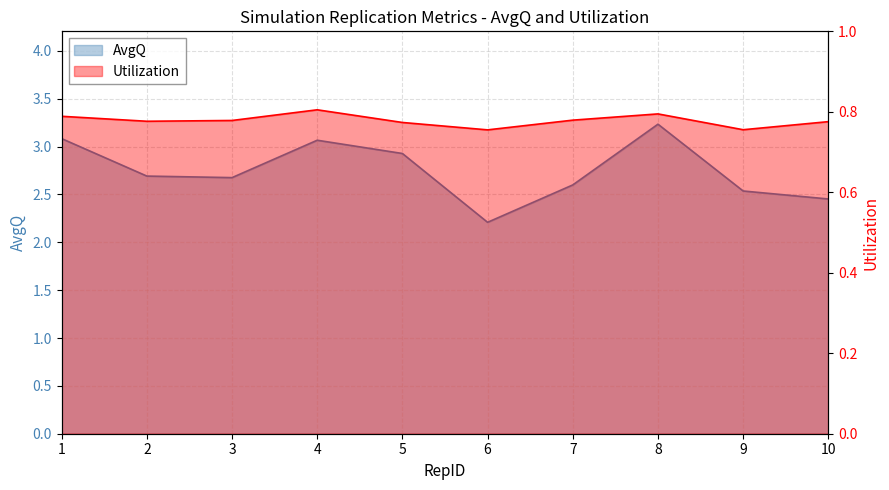

Reading left to right, list all the values displayed in this chart.

AvgQ: 3.1	2.7	2.7	3.1	2.9	2.2	2.6	3.2	2.5	2.5
Utilization: 0.8	0.8	0.8	0.8	0.8	0.8	0.8	0.8	0.8	0.8